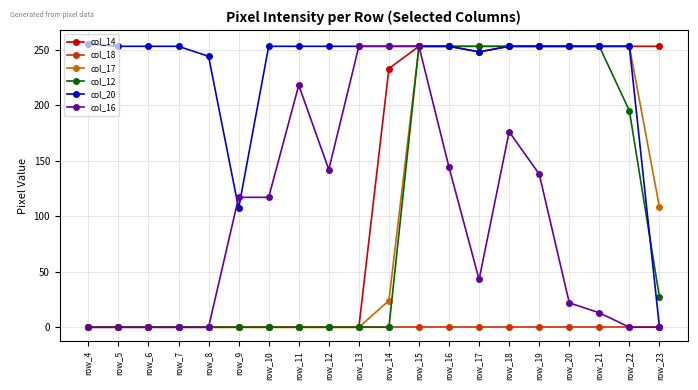

At which category is the sum across all series the highest?

row_15